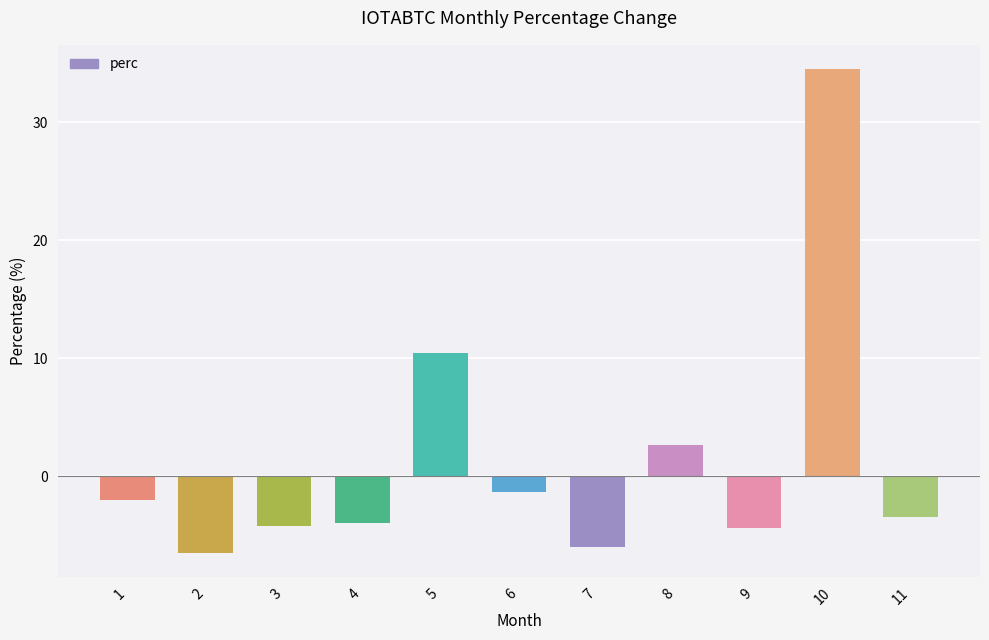

What is the minimum value shown in the chart?

-6.5